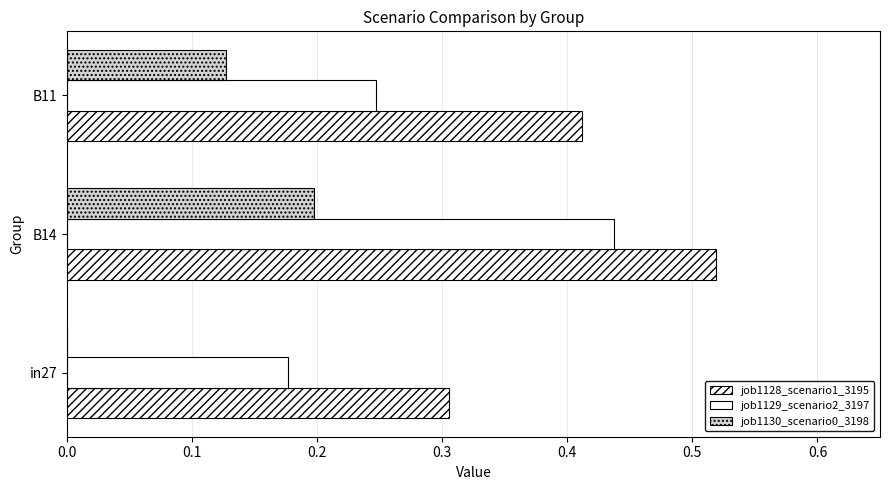

How many categories are shown in the chart?

3